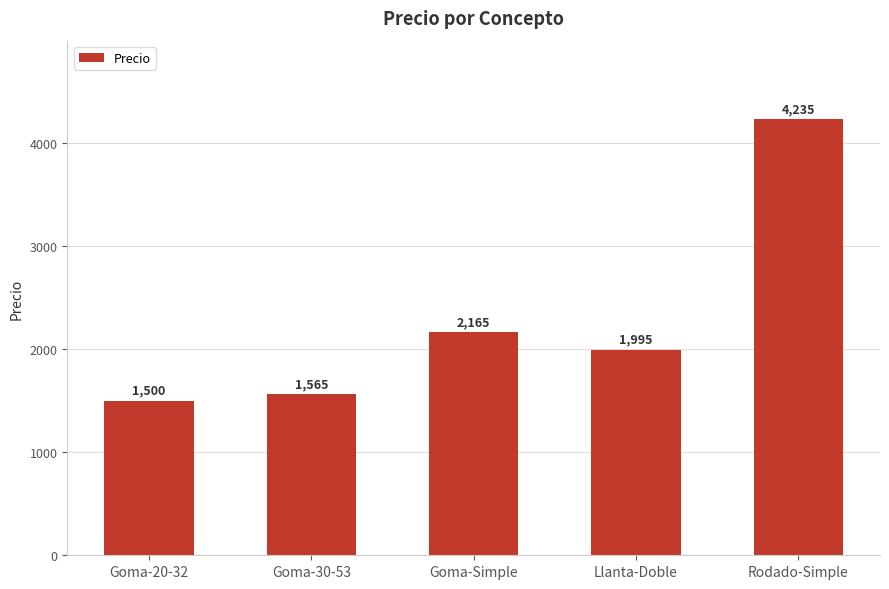

Is it true that the value at Goma-Simple is 3022?

False